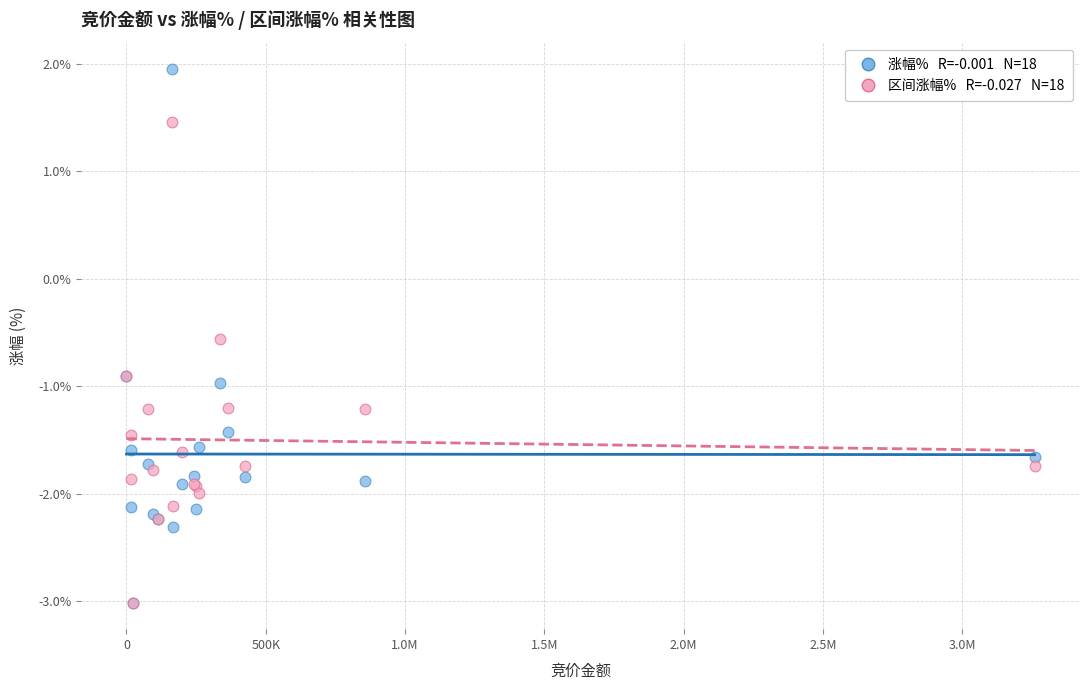

Across all series, what Y value is closest to 0?

-0.6